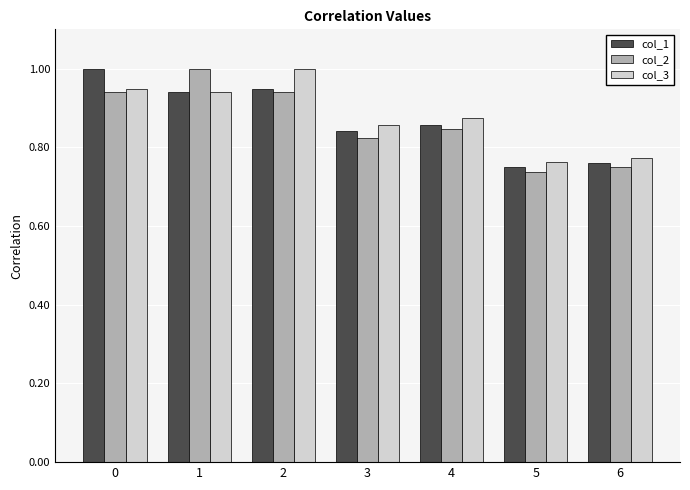

The col_2 series shows 1.0 at 1. True or false?

True